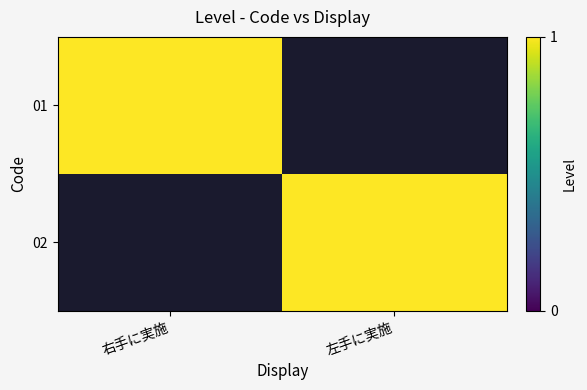

What is the difference between the highest and lowest values at 右手に実施?

1